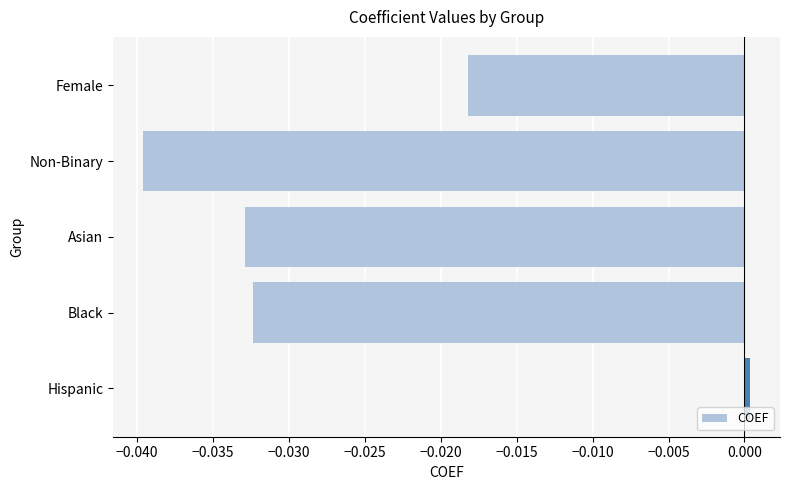

What is the label of the 5th bar from the top?

Hispanic